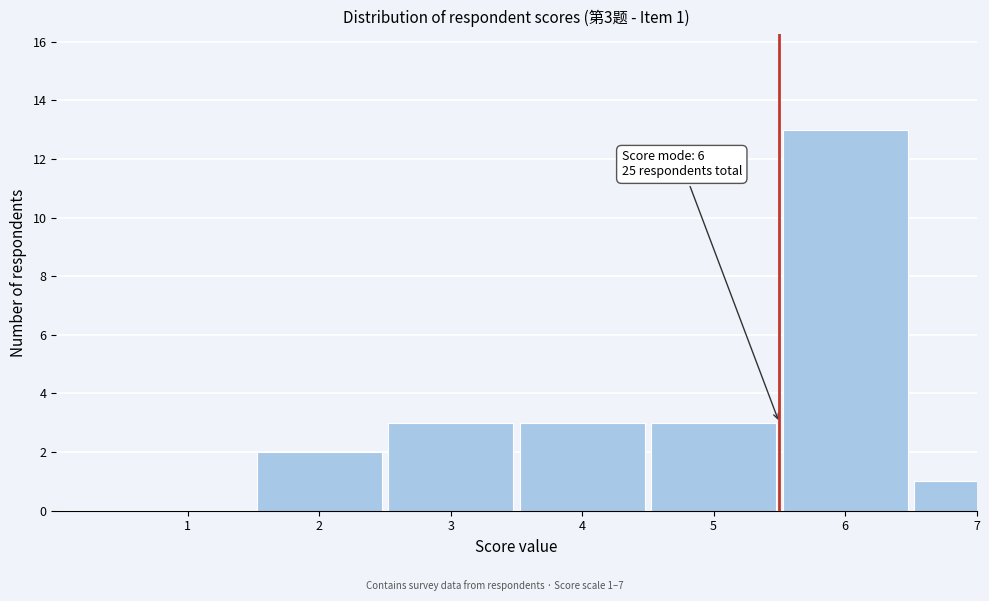

Reading right to left, extract all data points from this chart.

7=1	6=13	5=3	4=3	3=3	2=2	1=0